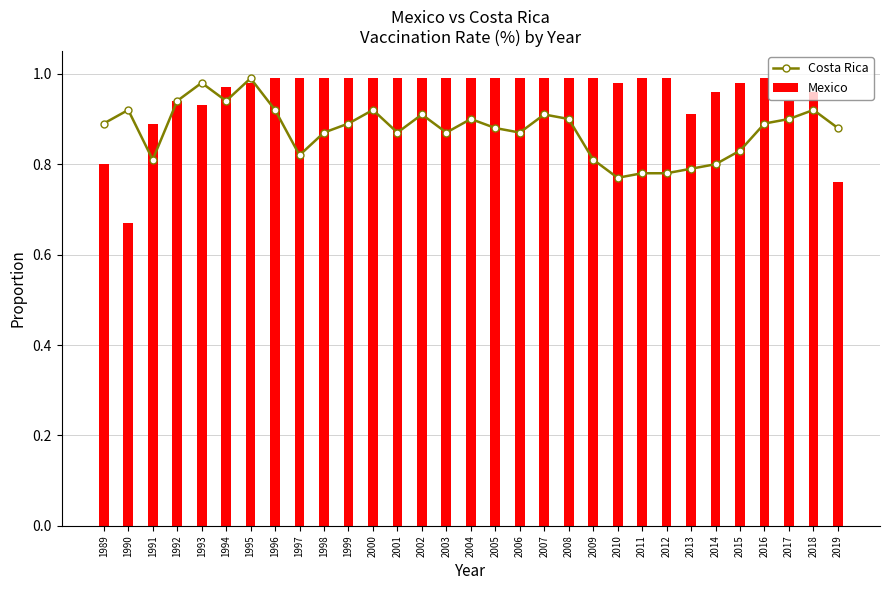

Does the chart contain any negative values?

No